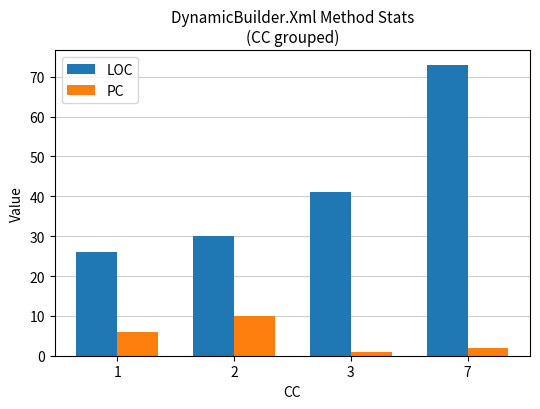

Count the PC values in the range 2 to 10.

3